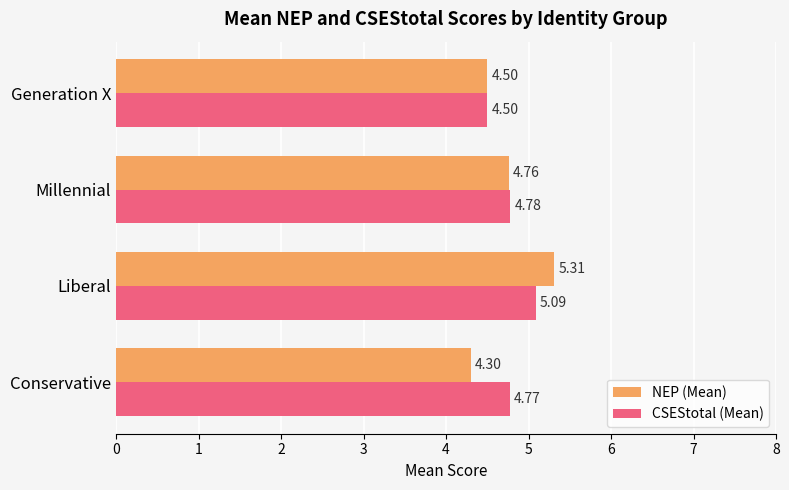

At which label is CSEStotal (Mean) closest to 4?

Generation X